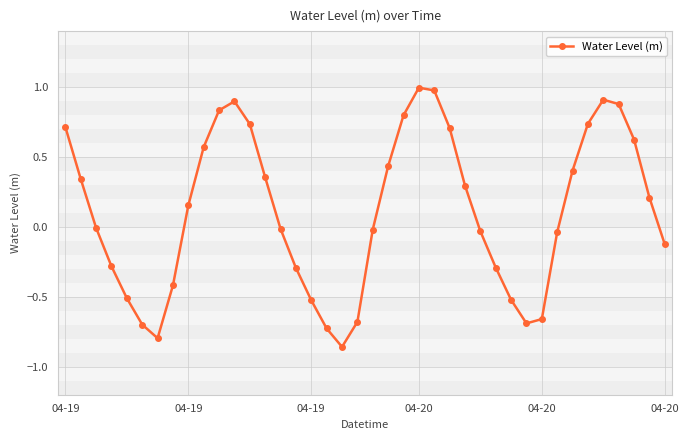

How many interior local valleys (lower than both neighbors) does the data have?

3